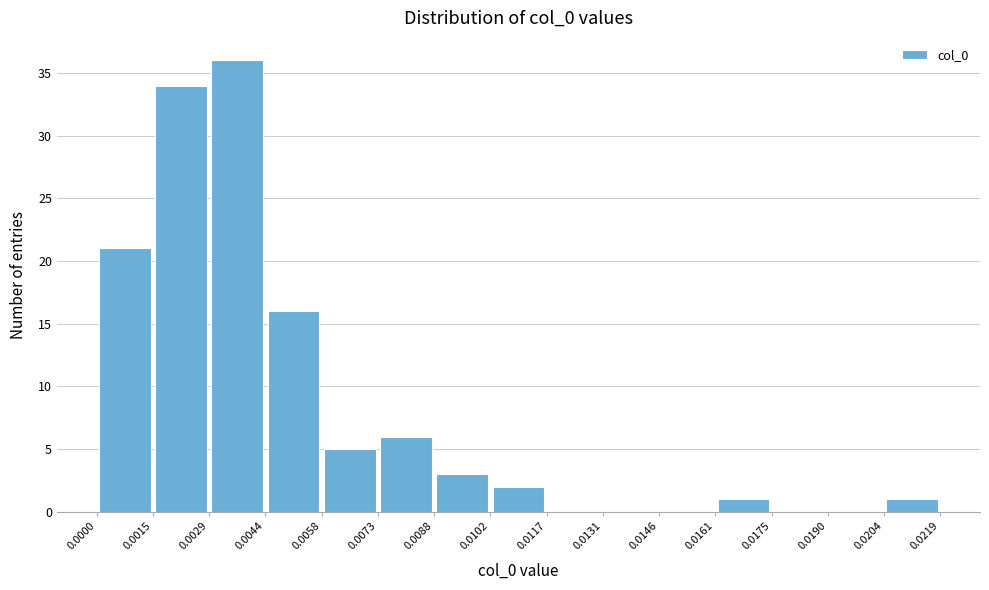

Which range on the x-axis has the tallest bar?

0.0029 to 0.0044